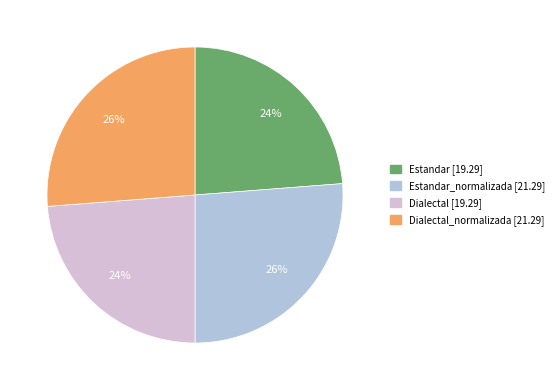

How many slices are in this pie chart?

4